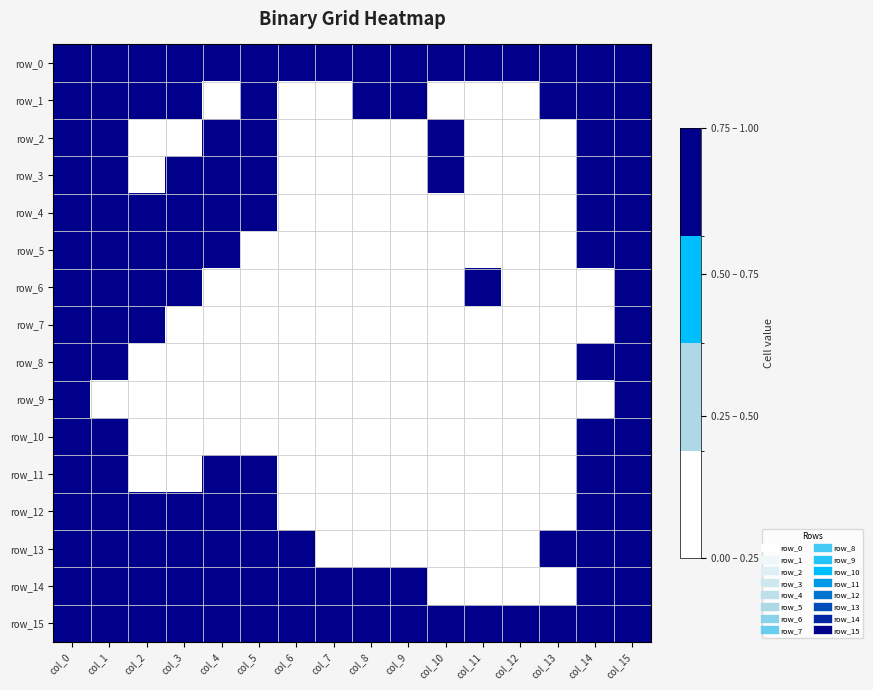

What is the difference between the second highest and minimum values in the row_7 series?

1